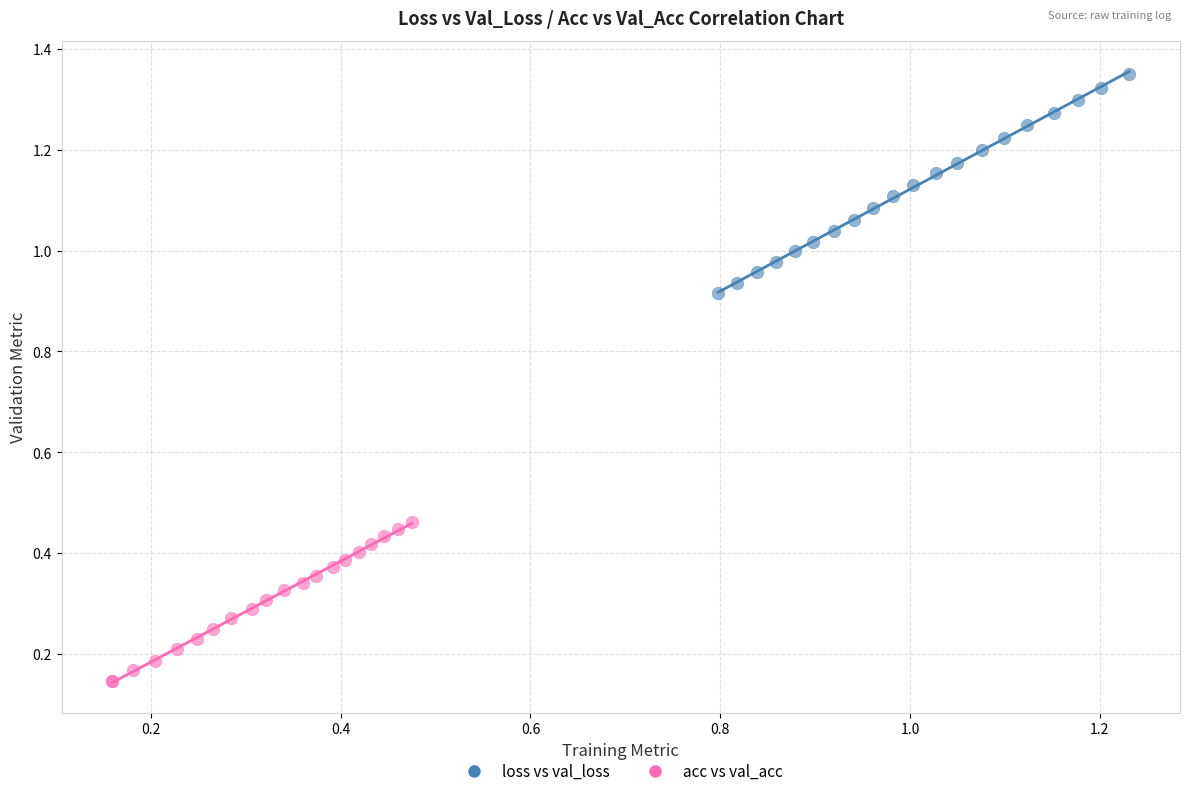

What are all the series names shown in the legend?

loss vs val_loss, acc vs val_acc